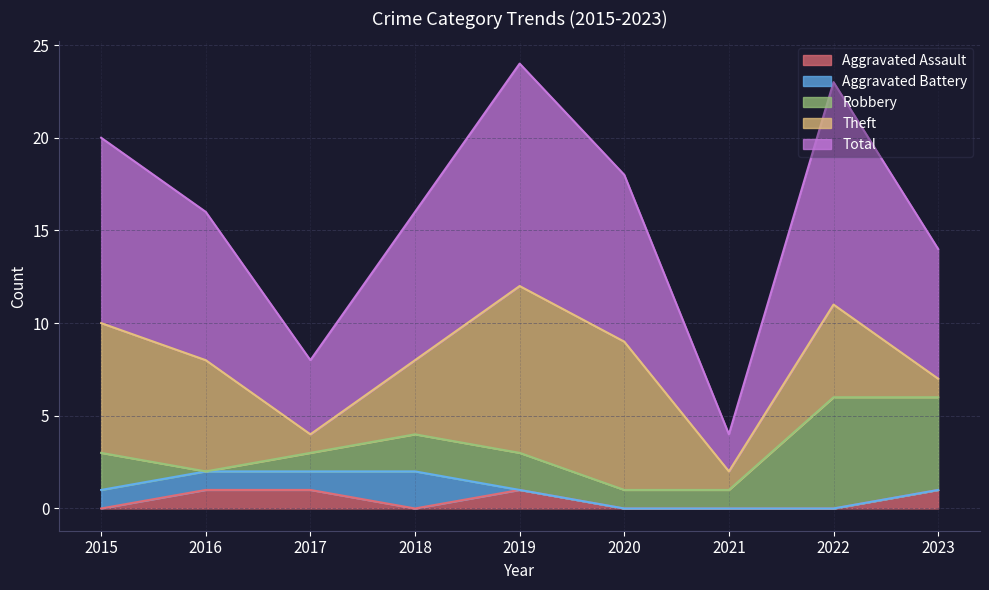

Reading right to left, transcribe all the data shown in this chart.

Aggravated Assault: 2023=1	2022=0	2021=0	2020=0	2019=1	2018=0	2017=1	2016=1	2015=0
Aggravated Battery: 2023=0	2022=0	2021=0	2020=0	2019=0	2018=2	2017=1	2016=1	2015=1
Robbery: 2023=5	2022=6	2021=1	2020=1	2019=2	2018=2	2017=1	2016=0	2015=2
Theft: 2023=1	2022=5	2021=1	2020=8	2019=9	2018=4	2017=1	2016=6	2015=7
Total: 2023=7	2022=12	2021=2	2020=9	2019=12	2018=8	2017=4	2016=8	2015=10